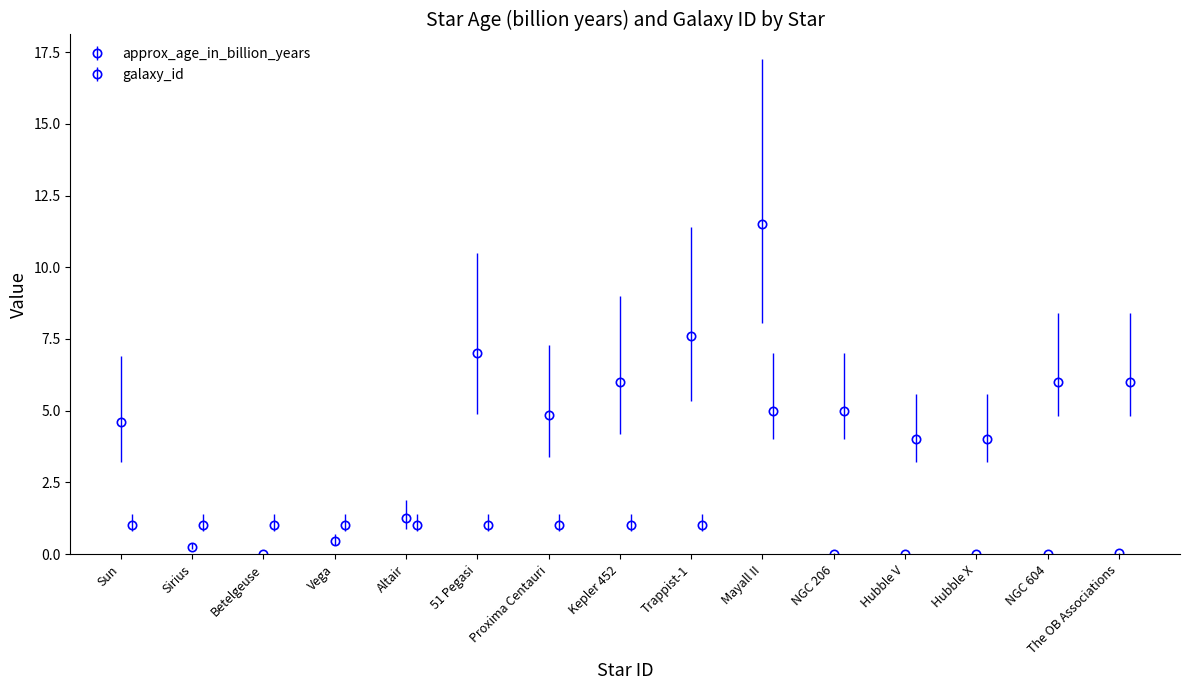

List the series in order of their overall mean, highest first.

approx_age_in_billion_years, galaxy_id